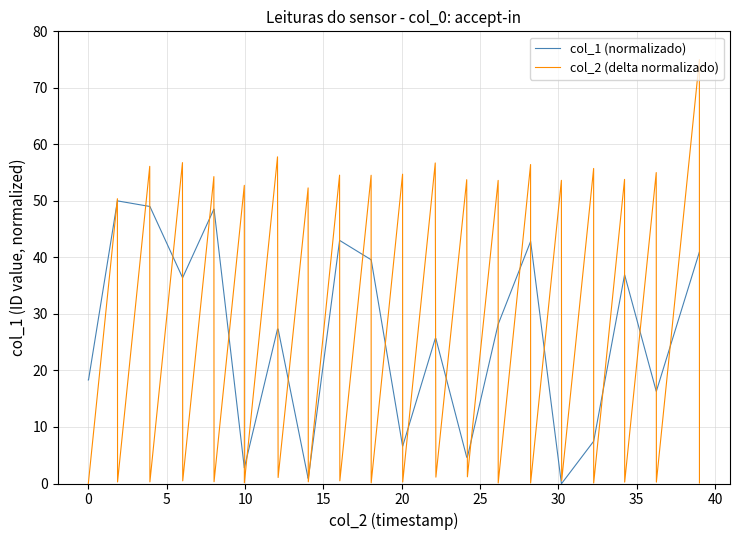

Which series has the widest spread of values?

col_2 (delta normalizado)